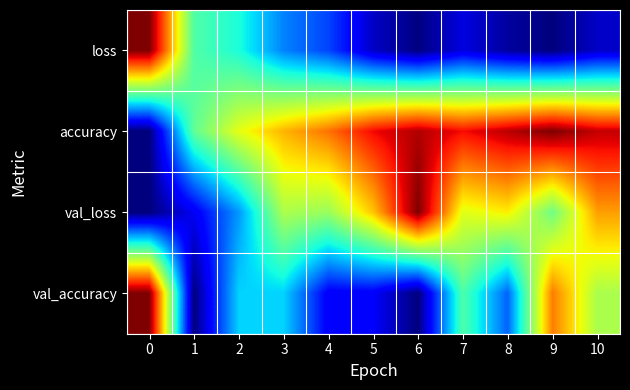

Which series has the largest total across all categories?

accuracy